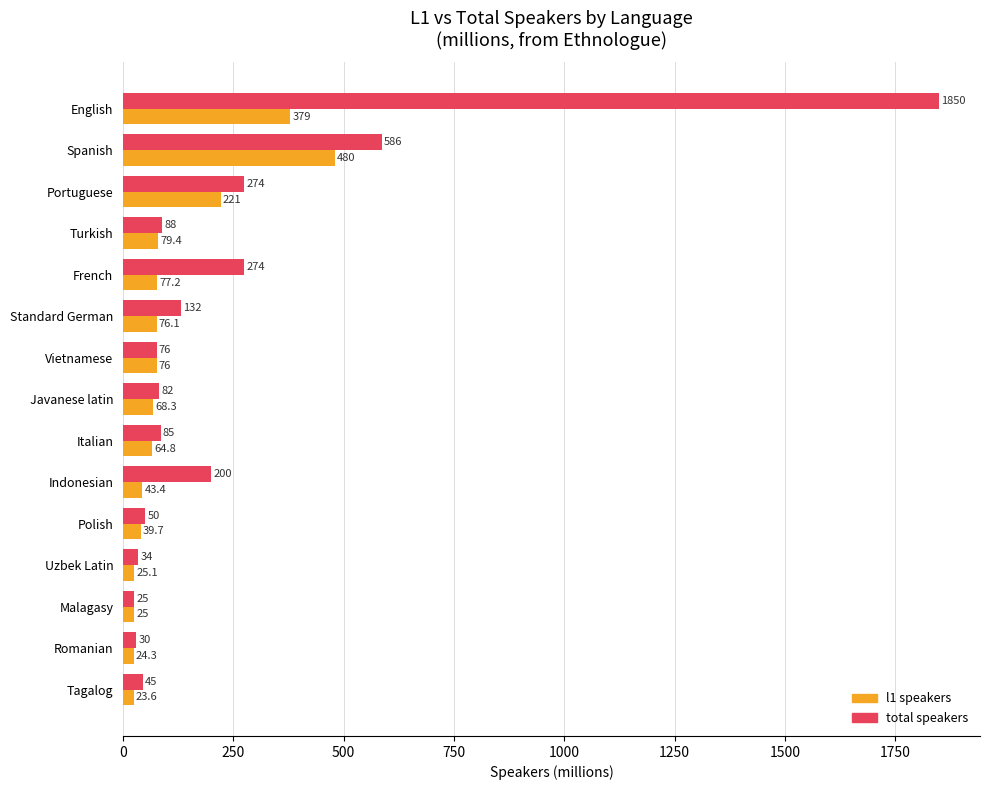

At which label is total speakers closest to 937?

Spanish